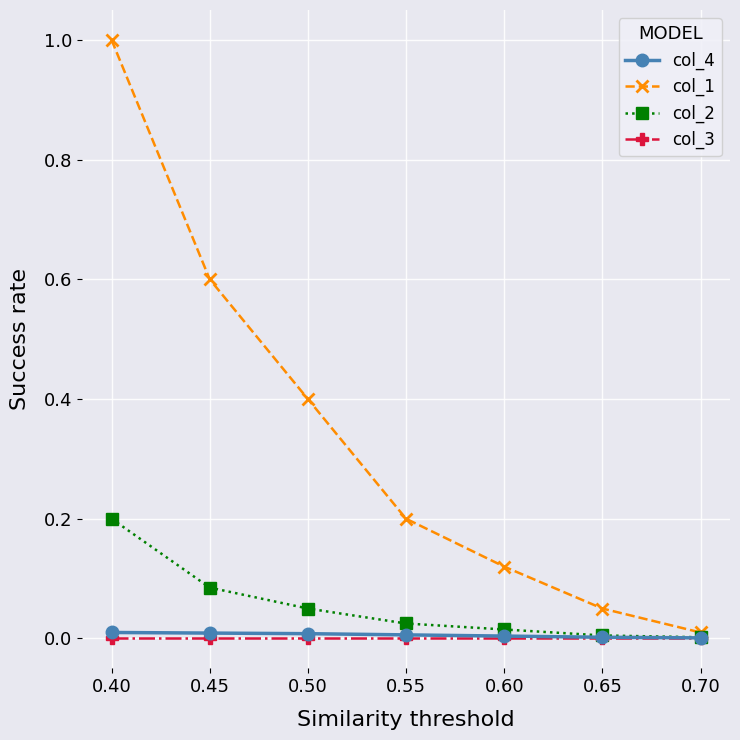

Is it true that col_4 equals 0.0 at 0.50?

True